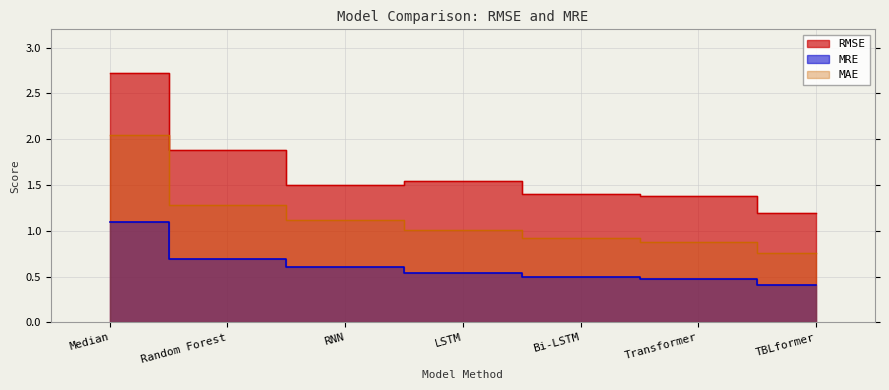

What is the label of the 3rd point from the right?

Bi-LSTM